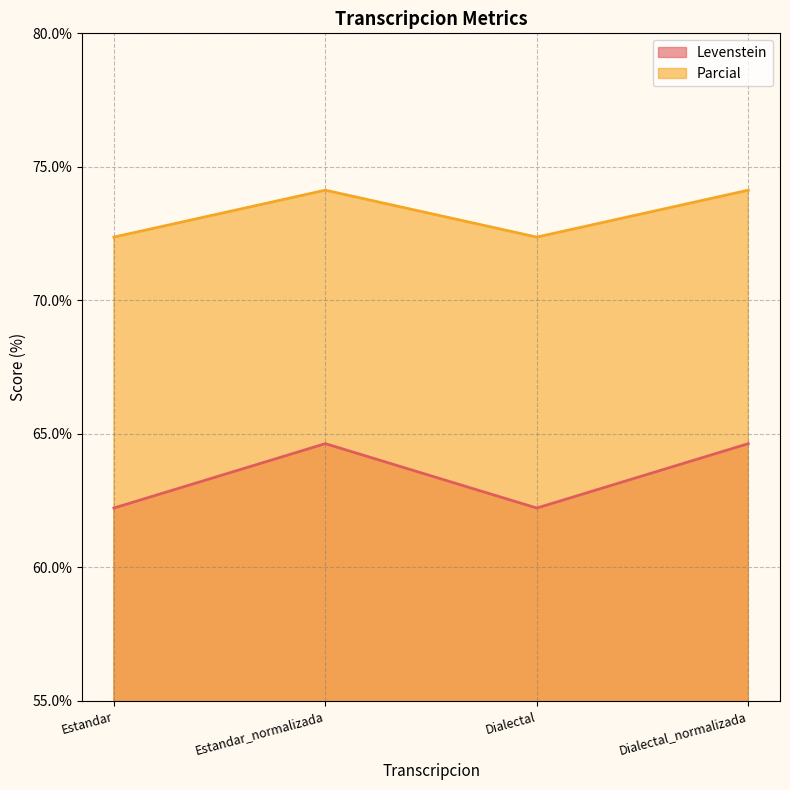

Does the chart have visible grid lines?

Yes